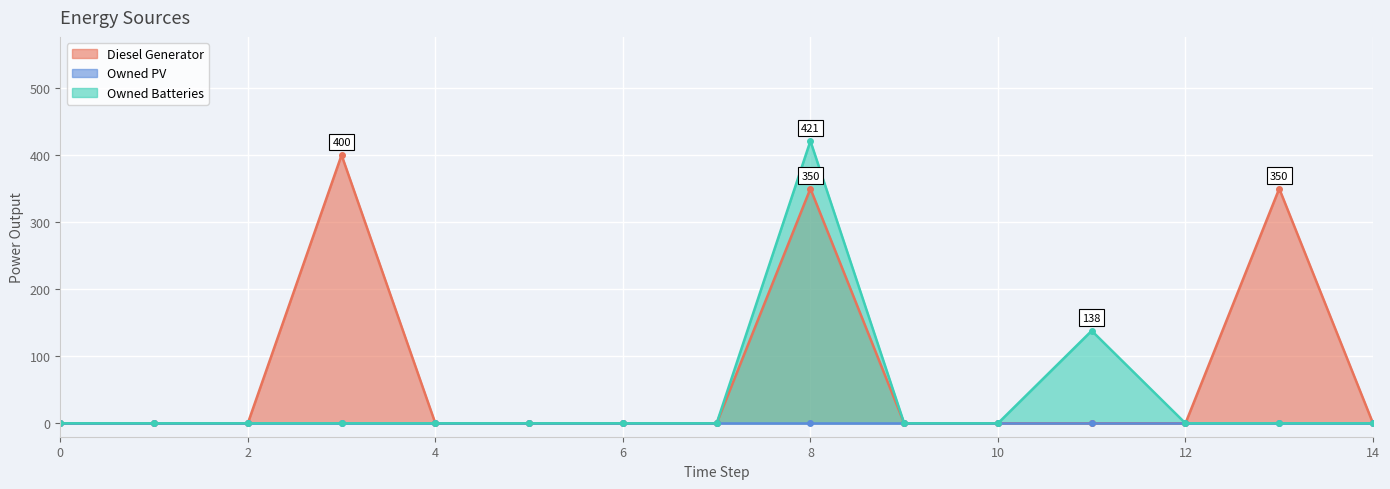

Rank the categories by Owned Batteries value from lowest to highest.

0, 1, 2, 3, 4, 5, 6, 7, 9, 10, 12, 13, 14, 11, 8